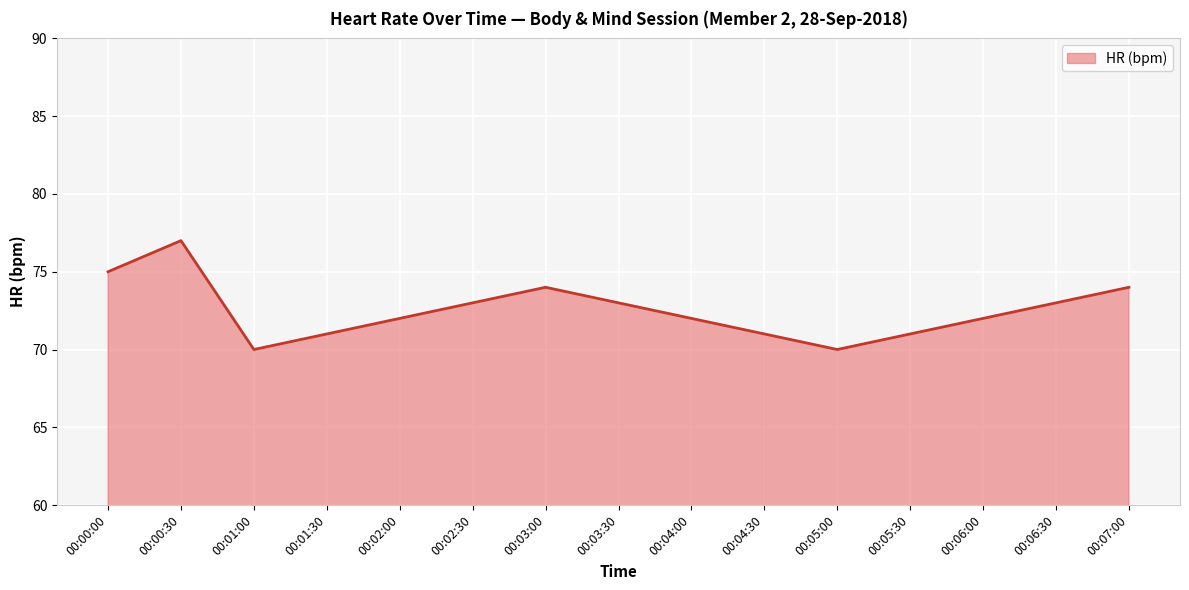

The value at 00:05:00 is 117. True or false?

False